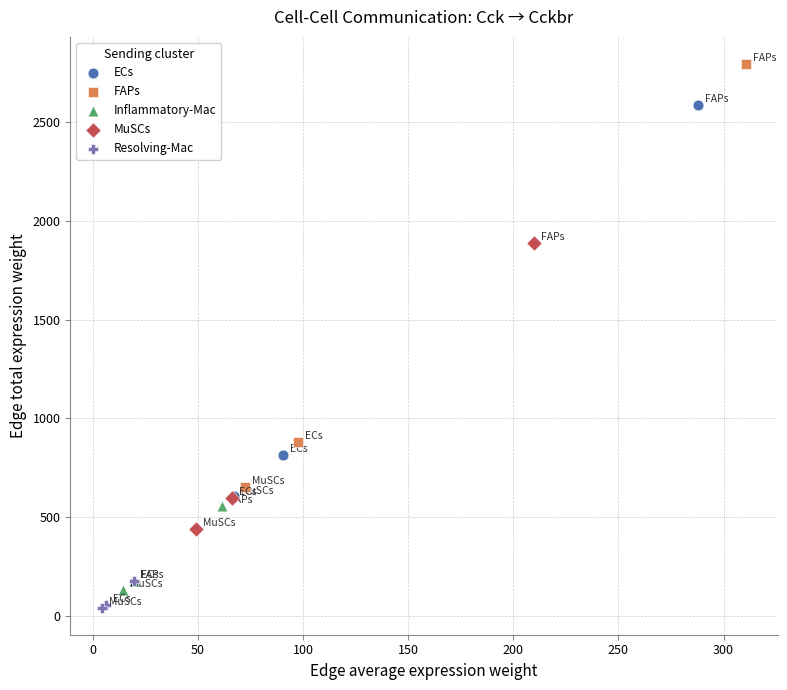

Which series contains the highest Y value?

FAPs